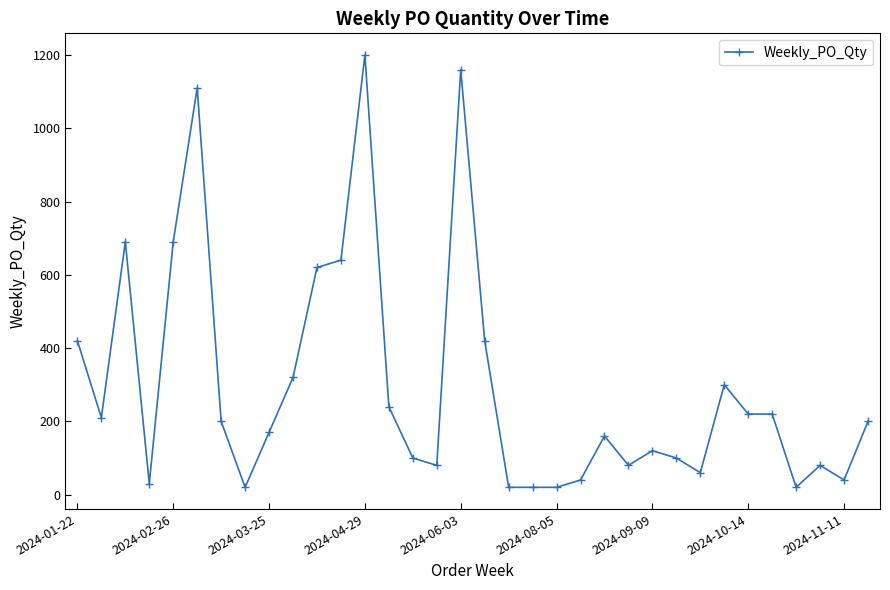

True or false: the data has more than 1 interior local peaks.

True